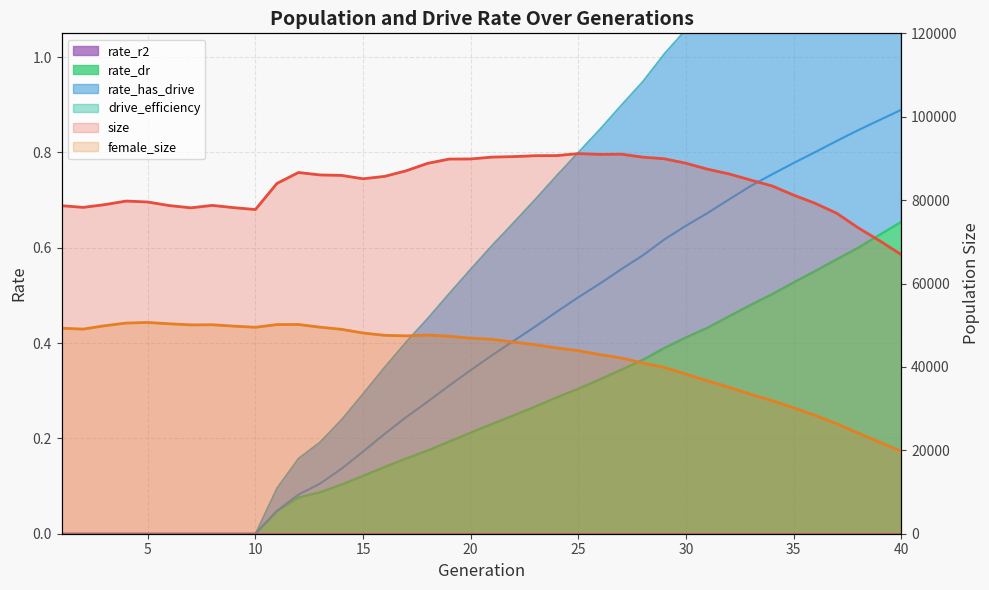

Is it true that rate_dr equals 0.6 at 39?

True